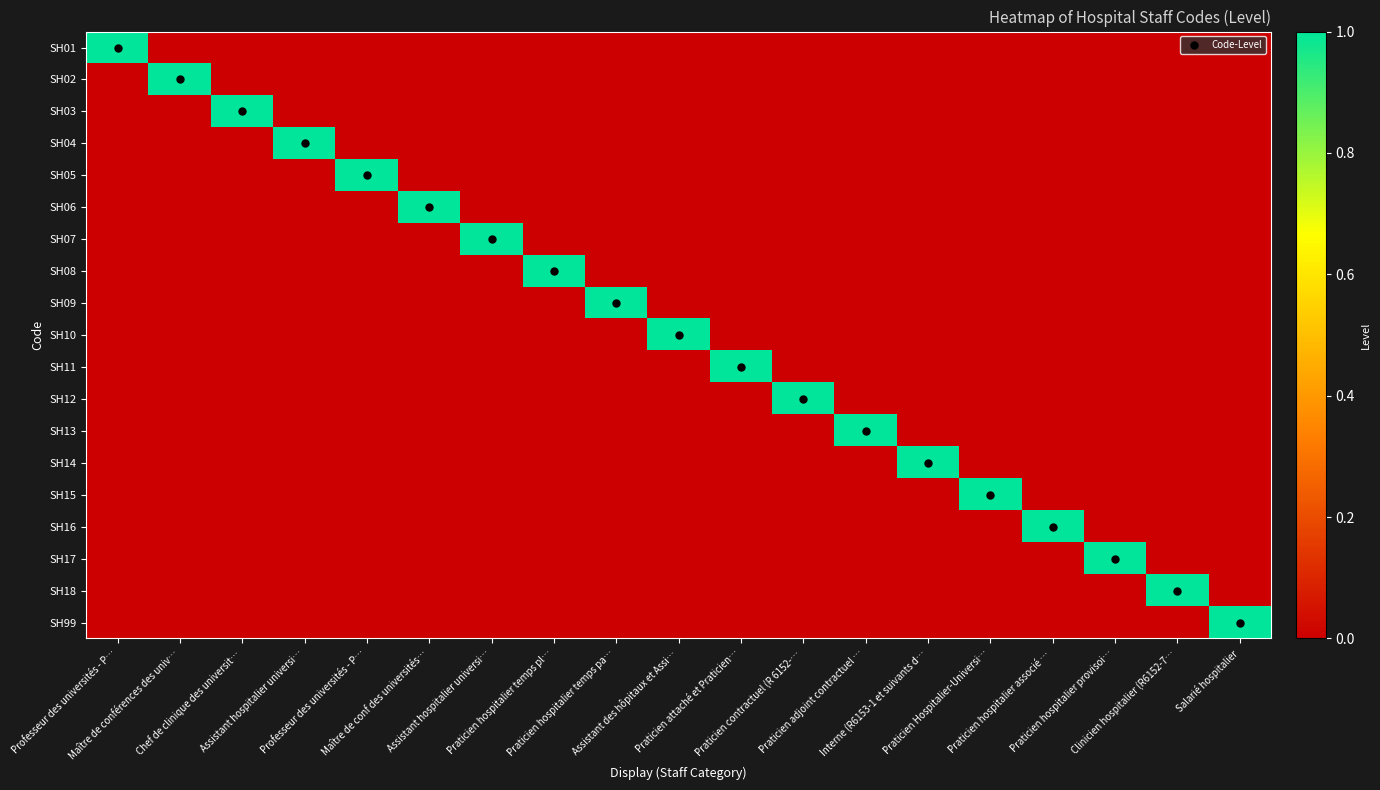

Reading left to right, list all the values displayed in this chart.

SH01: Professeur des universités - P…=1	Maître de conférences des univ…=0	Chef de clinique des universit…=0	Assistant hospitalier universi…=0	Professeur des universités - P…=0	Maître de conf des universités…=0	Assistant hospitalier universi…=0	Praticien hospitalier temps pl…=0	Praticien hospitalier temps pa…=0	Assistant des hôpitaux et Assi…=0	Praticien attaché et Praticien…=0	Praticien contractuel (R 6152-…=0	Praticien adjoint contractuel …=0	Interne (R6153-1 et suivants d…=0	Praticien Hospitalier-Universi…=0	Praticien hospitalier associé …=0	Praticien hospitalier provisoi…=0	Clinicien hospitalier (R6152-7…=0	Salarié hospitalier=0
SH02: Professeur des universités - P…=0	Maître de conférences des univ…=1	Chef de clinique des universit…=0	Assistant hospitalier universi…=0	Professeur des universités - P…=0	Maître de conf des universités…=0	Assistant hospitalier universi…=0	Praticien hospitalier temps pl…=0	Praticien hospitalier temps pa…=0	Assistant des hôpitaux et Assi…=0	Praticien attaché et Praticien…=0	Praticien contractuel (R 6152-…=0	Praticien adjoint contractuel …=0	Interne (R6153-1 et suivants d…=0	Praticien Hospitalier-Universi…=0	Praticien hospitalier associé …=0	Praticien hospitalier provisoi…=0	Clinicien hospitalier (R6152-7…=0	Salarié hospitalier=0
SH03: Professeur des universités - P…=0	Maître de conférences des univ…=0	Chef de clinique des universit…=1	Assistant hospitalier universi…=0	Professeur des universités - P…=0	Maître de conf des universités…=0	Assistant hospitalier universi…=0	Praticien hospitalier temps pl…=0	Praticien hospitalier temps pa…=0	Assistant des hôpitaux et Assi…=0	Praticien attaché et Praticien…=0	Praticien contractuel (R 6152-…=0	Praticien adjoint contractuel …=0	Interne (R6153-1 et suivants d…=0	Praticien Hospitalier-Universi…=0	Praticien hospitalier associé …=0	Praticien hospitalier provisoi…=0	Clinicien hospitalier (R6152-7…=0	Salarié hospitalier=0
SH04: Professeur des universités - P…=0	Maître de conférences des univ…=0	Chef de clinique des universit…=0	Assistant hospitalier universi…=1	Professeur des universités - P…=0	Maître de conf des universités…=0	Assistant hospitalier universi…=0	Praticien hospitalier temps pl…=0	Praticien hospitalier temps pa…=0	Assistant des hôpitaux et Assi…=0	Praticien attaché et Praticien…=0	Praticien contractuel (R 6152-…=0	Praticien adjoint contractuel …=0	Interne (R6153-1 et suivants d…=0	Praticien Hospitalier-Universi…=0	Praticien hospitalier associé …=0	Praticien hospitalier provisoi…=0	Clinicien hospitalier (R6152-7…=0	Salarié hospitalier=0
SH05: Professeur des universités - P…=0	Maître de conférences des univ…=0	Chef de clinique des universit…=0	Assistant hospitalier universi…=0	Professeur des universités - P…=1	Maître de conf des universités…=0	Assistant hospitalier universi…=0	Praticien hospitalier temps pl…=0	Praticien hospitalier temps pa…=0	Assistant des hôpitaux et Assi…=0	Praticien attaché et Praticien…=0	Praticien contractuel (R 6152-…=0	Praticien adjoint contractuel …=0	Interne (R6153-1 et suivants d…=0	Praticien Hospitalier-Universi…=0	Praticien hospitalier associé …=0	Praticien hospitalier provisoi…=0	Clinicien hospitalier (R6152-7…=0	Salarié hospitalier=0
SH06: Professeur des universités - P…=0	Maître de conférences des univ…=0	Chef de clinique des universit…=0	Assistant hospitalier universi…=0	Professeur des universités - P…=0	Maître de conf des universités…=1	Assistant hospitalier universi…=0	Praticien hospitalier temps pl…=0	Praticien hospitalier temps pa…=0	Assistant des hôpitaux et Assi…=0	Praticien attaché et Praticien…=0	Praticien contractuel (R 6152-…=0	Praticien adjoint contractuel …=0	Interne (R6153-1 et suivants d…=0	Praticien Hospitalier-Universi…=0	Praticien hospitalier associé …=0	Praticien hospitalier provisoi…=0	Clinicien hospitalier (R6152-7…=0	Salarié hospitalier=0
SH07: Professeur des universités - P…=0	Maître de conférences des univ…=0	Chef de clinique des universit…=0	Assistant hospitalier universi…=0	Professeur des universités - P…=0	Maître de conf des universités…=0	Assistant hospitalier universi…=1	Praticien hospitalier temps pl…=0	Praticien hospitalier temps pa…=0	Assistant des hôpitaux et Assi…=0	Praticien attaché et Praticien…=0	Praticien contractuel (R 6152-…=0	Praticien adjoint contractuel …=0	Interne (R6153-1 et suivants d…=0	Praticien Hospitalier-Universi…=0	Praticien hospitalier associé …=0	Praticien hospitalier provisoi…=0	Clinicien hospitalier (R6152-7…=0	Salarié hospitalier=0
SH08: Professeur des universités - P…=0	Maître de conférences des univ…=0	Chef de clinique des universit…=0	Assistant hospitalier universi…=0	Professeur des universités - P…=0	Maître de conf des universités…=0	Assistant hospitalier universi…=0	Praticien hospitalier temps pl…=1	Praticien hospitalier temps pa…=0	Assistant des hôpitaux et Assi…=0	Praticien attaché et Praticien…=0	Praticien contractuel (R 6152-…=0	Praticien adjoint contractuel …=0	Interne (R6153-1 et suivants d…=0	Praticien Hospitalier-Universi…=0	Praticien hospitalier associé …=0	Praticien hospitalier provisoi…=0	Clinicien hospitalier (R6152-7…=0	Salarié hospitalier=0
SH09: Professeur des universités - P…=0	Maître de conférences des univ…=0	Chef de clinique des universit…=0	Assistant hospitalier universi…=0	Professeur des universités - P…=0	Maître de conf des universités…=0	Assistant hospitalier universi…=0	Praticien hospitalier temps pl…=0	Praticien hospitalier temps pa…=1	Assistant des hôpitaux et Assi…=0	Praticien attaché et Praticien…=0	Praticien contractuel (R 6152-…=0	Praticien adjoint contractuel …=0	Interne (R6153-1 et suivants d…=0	Praticien Hospitalier-Universi…=0	Praticien hospitalier associé …=0	Praticien hospitalier provisoi…=0	Clinicien hospitalier (R6152-7…=0	Salarié hospitalier=0
SH10: Professeur des universités - P…=0	Maître de conférences des univ…=0	Chef de clinique des universit…=0	Assistant hospitalier universi…=0	Professeur des universités - P…=0	Maître de conf des universités…=0	Assistant hospitalier universi…=0	Praticien hospitalier temps pl…=0	Praticien hospitalier temps pa…=0	Assistant des hôpitaux et Assi…=1	Praticien attaché et Praticien…=0	Praticien contractuel (R 6152-…=0	Praticien adjoint contractuel …=0	Interne (R6153-1 et suivants d…=0	Praticien Hospitalier-Universi…=0	Praticien hospitalier associé …=0	Praticien hospitalier provisoi…=0	Clinicien hospitalier (R6152-7…=0	Salarié hospitalier=0
SH11: Professeur des universités - P…=0	Maître de conférences des univ…=0	Chef de clinique des universit…=0	Assistant hospitalier universi…=0	Professeur des universités - P…=0	Maître de conf des universités…=0	Assistant hospitalier universi…=0	Praticien hospitalier temps pl…=0	Praticien hospitalier temps pa…=0	Assistant des hôpitaux et Assi…=0	Praticien attaché et Praticien…=1	Praticien contractuel (R 6152-…=0	Praticien adjoint contractuel …=0	Interne (R6153-1 et suivants d…=0	Praticien Hospitalier-Universi…=0	Praticien hospitalier associé …=0	Praticien hospitalier provisoi…=0	Clinicien hospitalier (R6152-7…=0	Salarié hospitalier=0
SH12: Professeur des universités - P…=0	Maître de conférences des univ…=0	Chef de clinique des universit…=0	Assistant hospitalier universi…=0	Professeur des universités - P…=0	Maître de conf des universités…=0	Assistant hospitalier universi…=0	Praticien hospitalier temps pl…=0	Praticien hospitalier temps pa…=0	Assistant des hôpitaux et Assi…=0	Praticien attaché et Praticien…=0	Praticien contractuel (R 6152-…=1	Praticien adjoint contractuel …=0	Interne (R6153-1 et suivants d…=0	Praticien Hospitalier-Universi…=0	Praticien hospitalier associé …=0	Praticien hospitalier provisoi…=0	Clinicien hospitalier (R6152-7…=0	Salarié hospitalier=0
SH13: Professeur des universités - P…=0	Maître de conférences des univ…=0	Chef de clinique des universit…=0	Assistant hospitalier universi…=0	Professeur des universités - P…=0	Maître de conf des universités…=0	Assistant hospitalier universi…=0	Praticien hospitalier temps pl…=0	Praticien hospitalier temps pa…=0	Assistant des hôpitaux et Assi…=0	Praticien attaché et Praticien…=0	Praticien contractuel (R 6152-…=0	Praticien adjoint contractuel …=1	Interne (R6153-1 et suivants d…=0	Praticien Hospitalier-Universi…=0	Praticien hospitalier associé …=0	Praticien hospitalier provisoi…=0	Clinicien hospitalier (R6152-7…=0	Salarié hospitalier=0
SH14: Professeur des universités - P…=0	Maître de conférences des univ…=0	Chef de clinique des universit…=0	Assistant hospitalier universi…=0	Professeur des universités - P…=0	Maître de conf des universités…=0	Assistant hospitalier universi…=0	Praticien hospitalier temps pl…=0	Praticien hospitalier temps pa…=0	Assistant des hôpitaux et Assi…=0	Praticien attaché et Praticien…=0	Praticien contractuel (R 6152-…=0	Praticien adjoint contractuel …=0	Interne (R6153-1 et suivants d…=1	Praticien Hospitalier-Universi…=0	Praticien hospitalier associé …=0	Praticien hospitalier provisoi…=0	Clinicien hospitalier (R6152-7…=0	Salarié hospitalier=0
SH15: Professeur des universités - P…=0	Maître de conférences des univ…=0	Chef de clinique des universit…=0	Assistant hospitalier universi…=0	Professeur des universités - P…=0	Maître de conf des universités…=0	Assistant hospitalier universi…=0	Praticien hospitalier temps pl…=0	Praticien hospitalier temps pa…=0	Assistant des hôpitaux et Assi…=0	Praticien attaché et Praticien…=0	Praticien contractuel (R 6152-…=0	Praticien adjoint contractuel …=0	Interne (R6153-1 et suivants d…=0	Praticien Hospitalier-Universi…=1	Praticien hospitalier associé …=0	Praticien hospitalier provisoi…=0	Clinicien hospitalier (R6152-7…=0	Salarié hospitalier=0
SH16: Professeur des universités - P…=0	Maître de conférences des univ…=0	Chef de clinique des universit…=0	Assistant hospitalier universi…=0	Professeur des universités - P…=0	Maître de conf des universités…=0	Assistant hospitalier universi…=0	Praticien hospitalier temps pl…=0	Praticien hospitalier temps pa…=0	Assistant des hôpitaux et Assi…=0	Praticien attaché et Praticien…=0	Praticien contractuel (R 6152-…=0	Praticien adjoint contractuel …=0	Interne (R6153-1 et suivants d…=0	Praticien Hospitalier-Universi…=0	Praticien hospitalier associé …=1	Praticien hospitalier provisoi…=0	Clinicien hospitalier (R6152-7…=0	Salarié hospitalier=0
SH17: Professeur des universités - P…=0	Maître de conférences des univ…=0	Chef de clinique des universit…=0	Assistant hospitalier universi…=0	Professeur des universités - P…=0	Maître de conf des universités…=0	Assistant hospitalier universi…=0	Praticien hospitalier temps pl…=0	Praticien hospitalier temps pa…=0	Assistant des hôpitaux et Assi…=0	Praticien attaché et Praticien…=0	Praticien contractuel (R 6152-…=0	Praticien adjoint contractuel …=0	Interne (R6153-1 et suivants d…=0	Praticien Hospitalier-Universi…=0	Praticien hospitalier associé …=0	Praticien hospitalier provisoi…=1	Clinicien hospitalier (R6152-7…=0	Salarié hospitalier=0
SH18: Professeur des universités - P…=0	Maître de conférences des univ…=0	Chef de clinique des universit…=0	Assistant hospitalier universi…=0	Professeur des universités - P…=0	Maître de conf des universités…=0	Assistant hospitalier universi…=0	Praticien hospitalier temps pl…=0	Praticien hospitalier temps pa…=0	Assistant des hôpitaux et Assi…=0	Praticien attaché et Praticien…=0	Praticien contractuel (R 6152-…=0	Praticien adjoint contractuel …=0	Interne (R6153-1 et suivants d…=0	Praticien Hospitalier-Universi…=0	Praticien hospitalier associé …=0	Praticien hospitalier provisoi…=0	Clinicien hospitalier (R6152-7…=1	Salarié hospitalier=0
SH99: Professeur des universités - P…=0	Maître de conférences des univ…=0	Chef de clinique des universit…=0	Assistant hospitalier universi…=0	Professeur des universités - P…=0	Maître de conf des universités…=0	Assistant hospitalier universi…=0	Praticien hospitalier temps pl…=0	Praticien hospitalier temps pa…=0	Assistant des hôpitaux et Assi…=0	Praticien attaché et Praticien…=0	Praticien contractuel (R 6152-…=0	Praticien adjoint contractuel …=0	Interne (R6153-1 et suivants d…=0	Praticien Hospitalier-Universi…=0	Praticien hospitalier associé …=0	Praticien hospitalier provisoi…=0	Clinicien hospitalier (R6152-7…=0	Salarié hospitalier=1